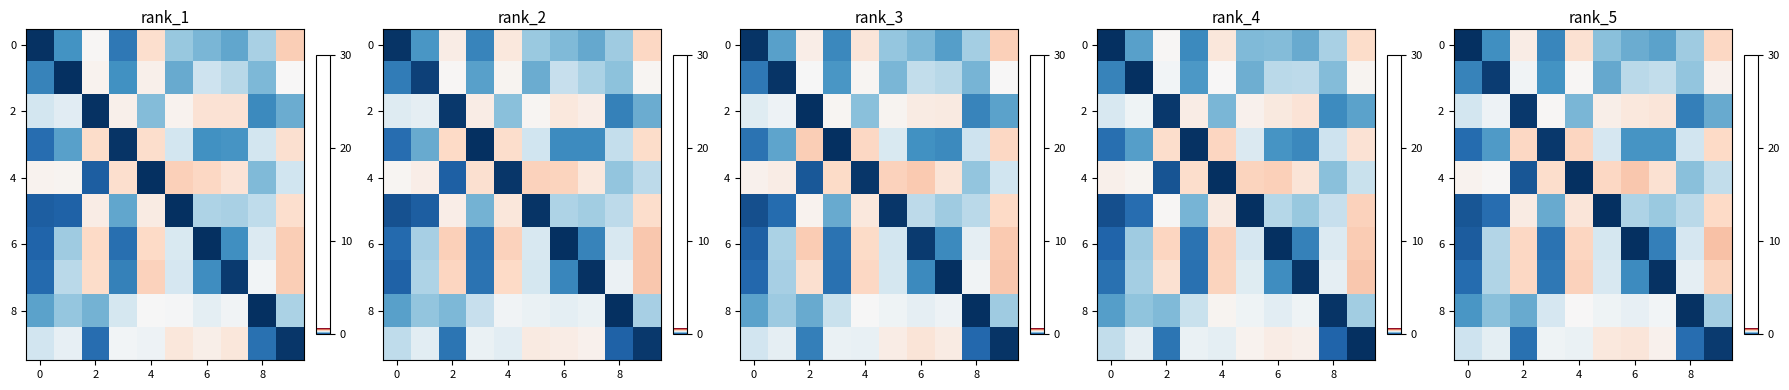

What is the greatest value displayed?

0.4